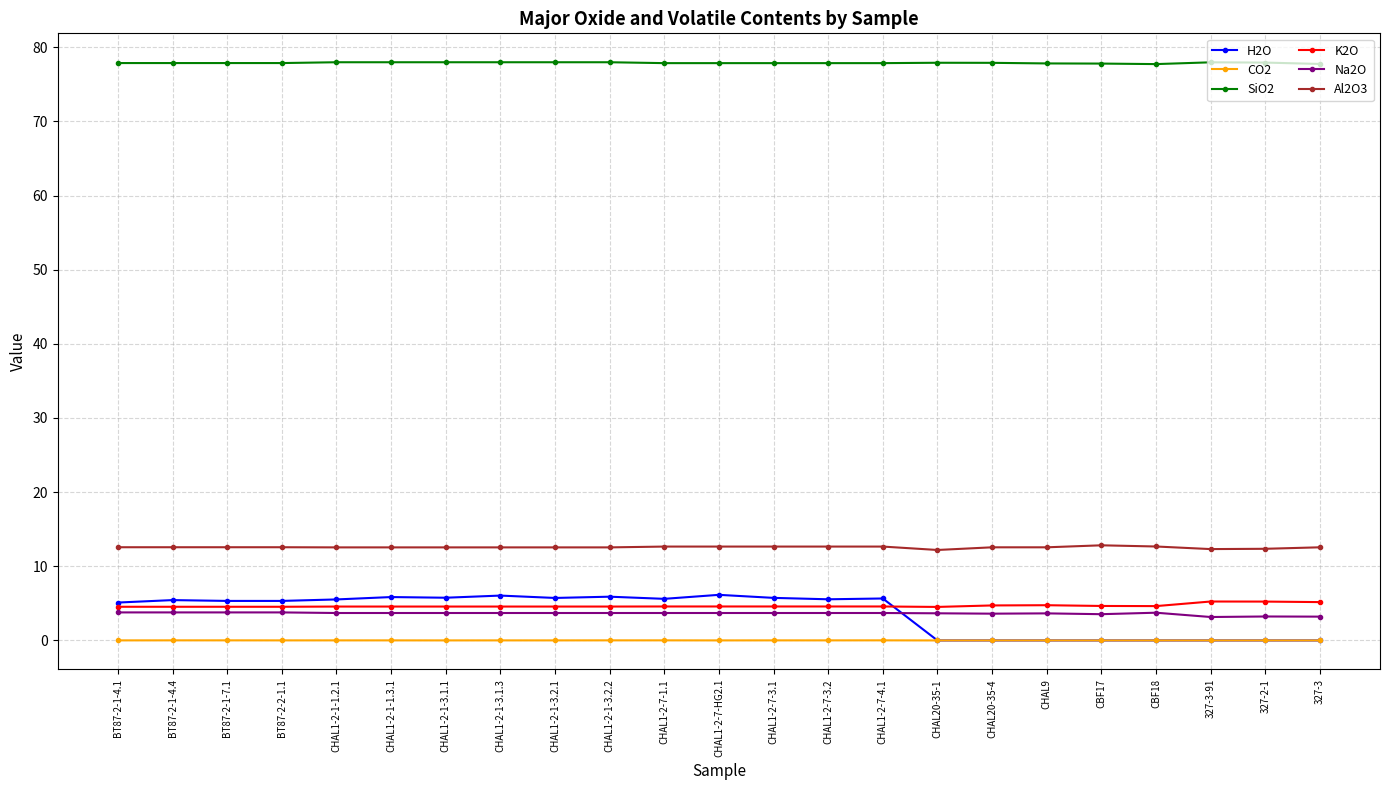

True or false: Na2O has a value of 3.7 at CHAL1-2-7-3.1.

True